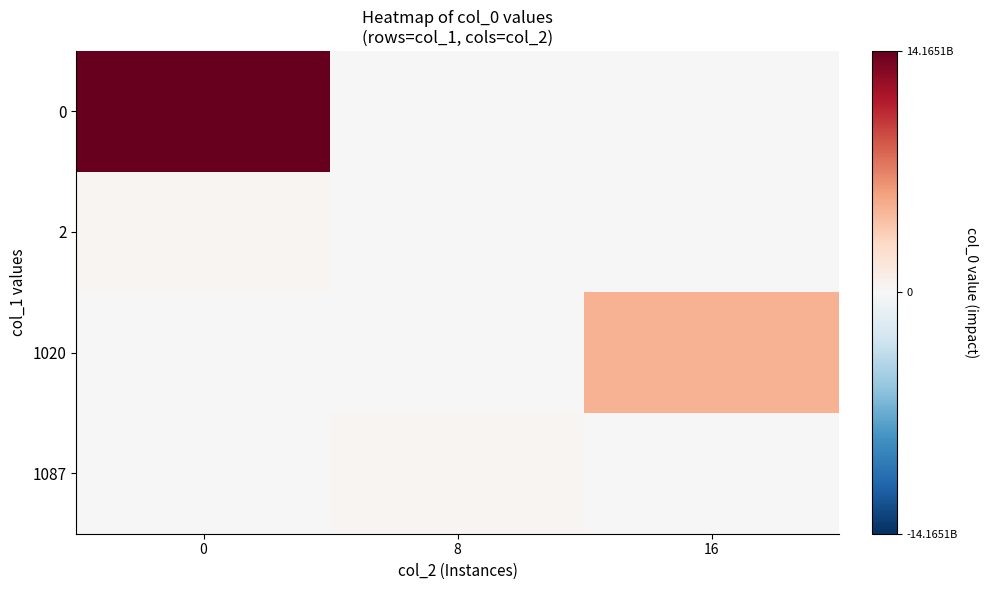

Count the number of data series in this chart.

4